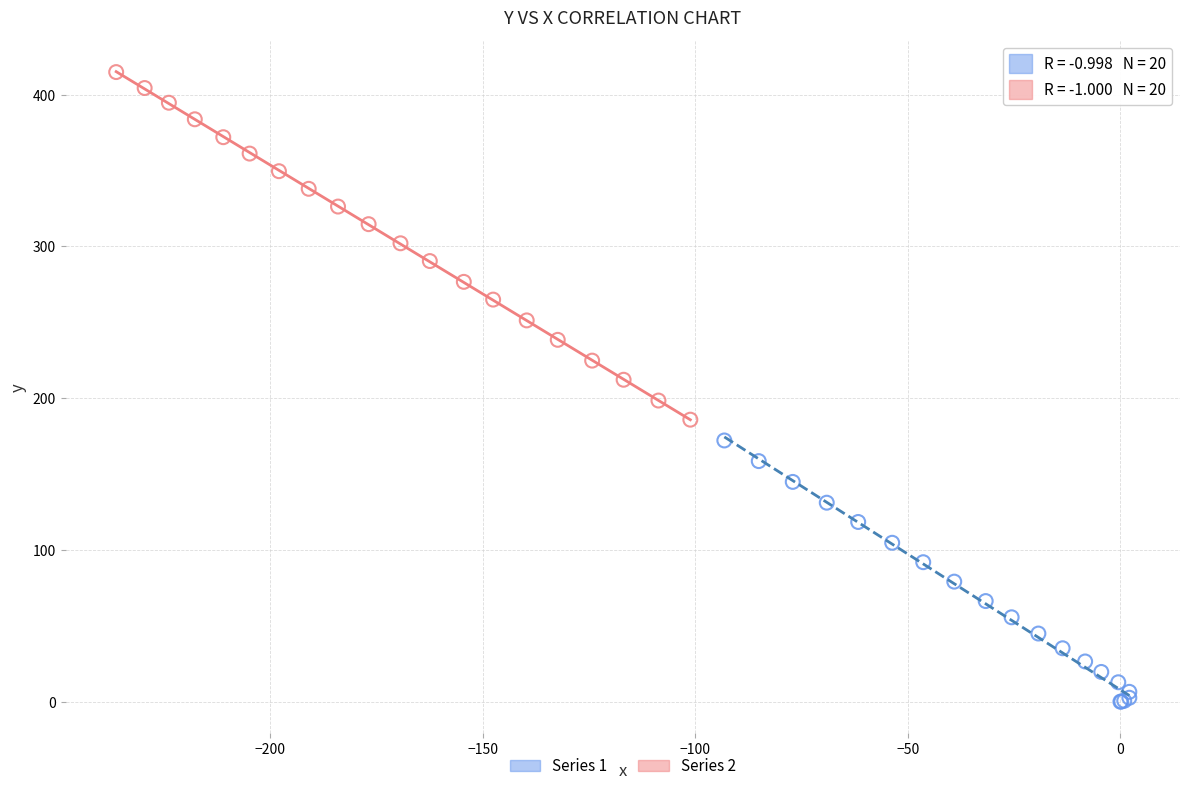

Which series reaches the minimum Y coordinate?

Series 1